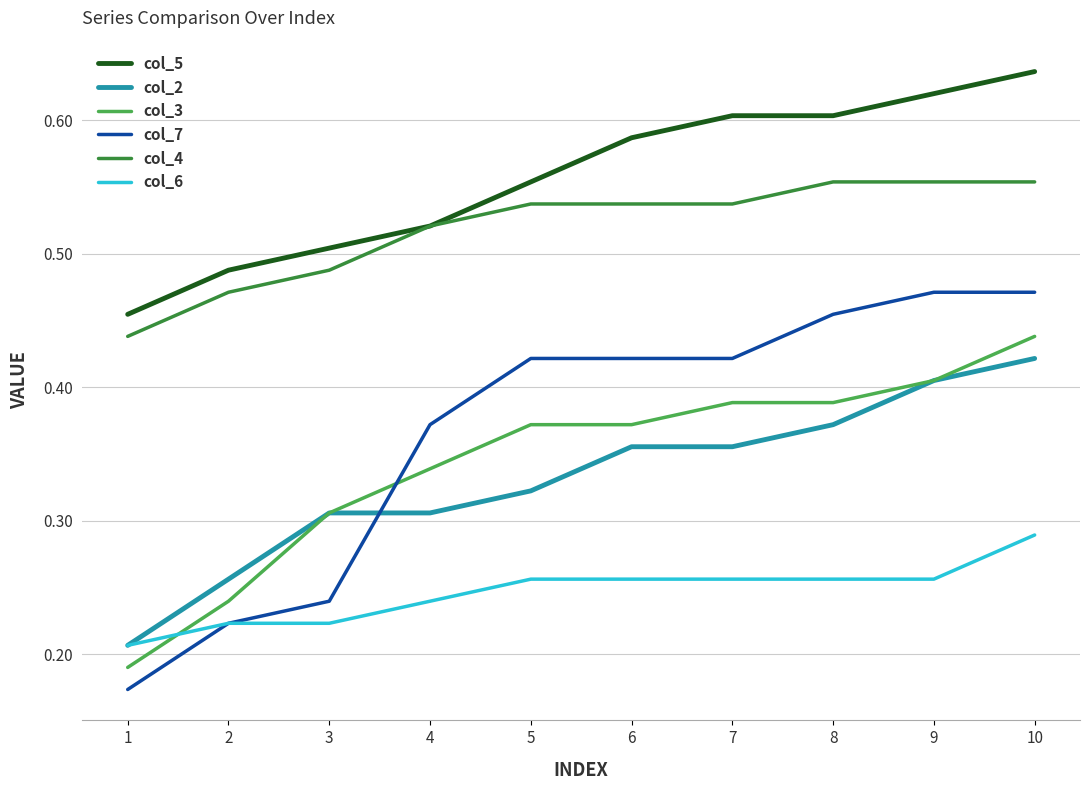

Where do col_3 and col_7 first cross each other?

3 and 4